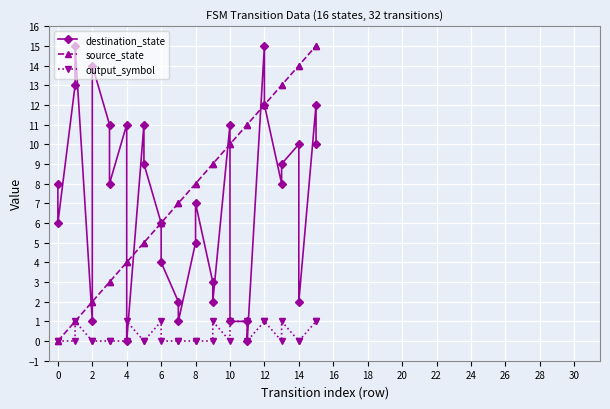

At how many categories does at least one series exceed 3?

31